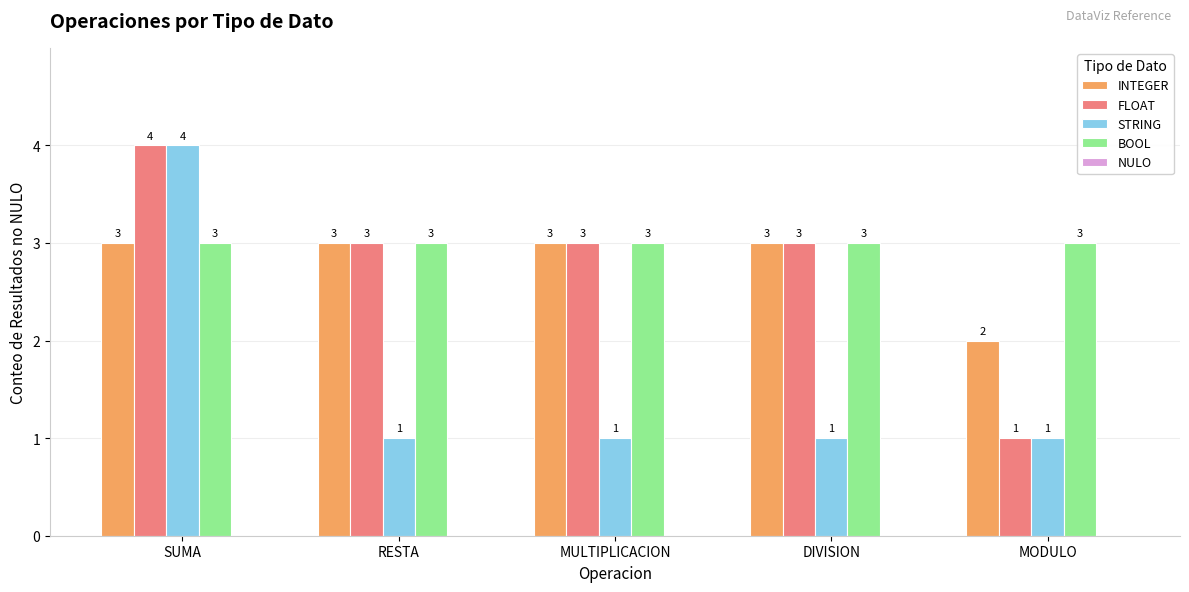

What is the total value across all series at MODULO?

7